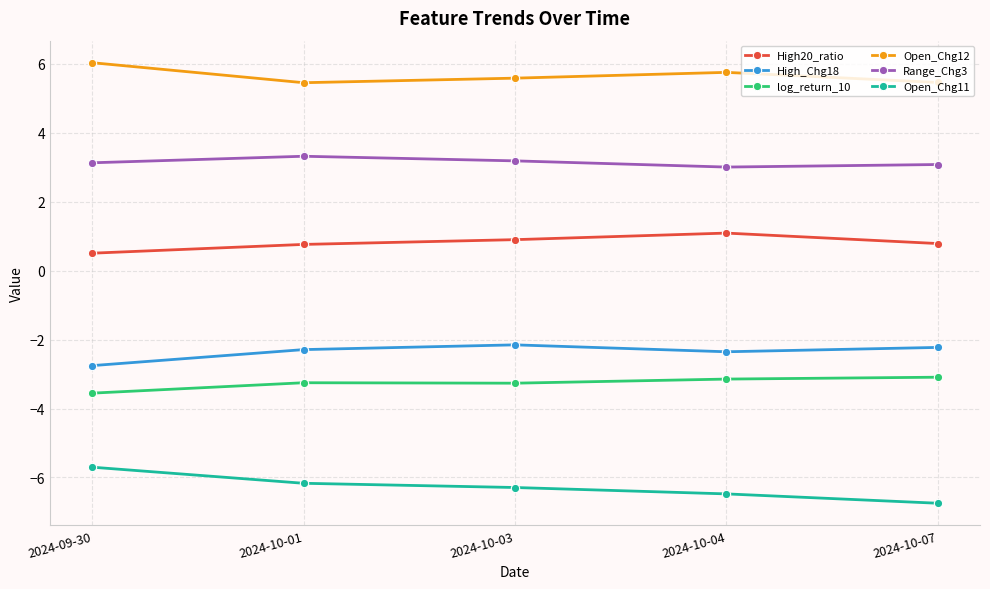

True or false: High20_ratio has a value of 0.8 at 2024-10-01.

True